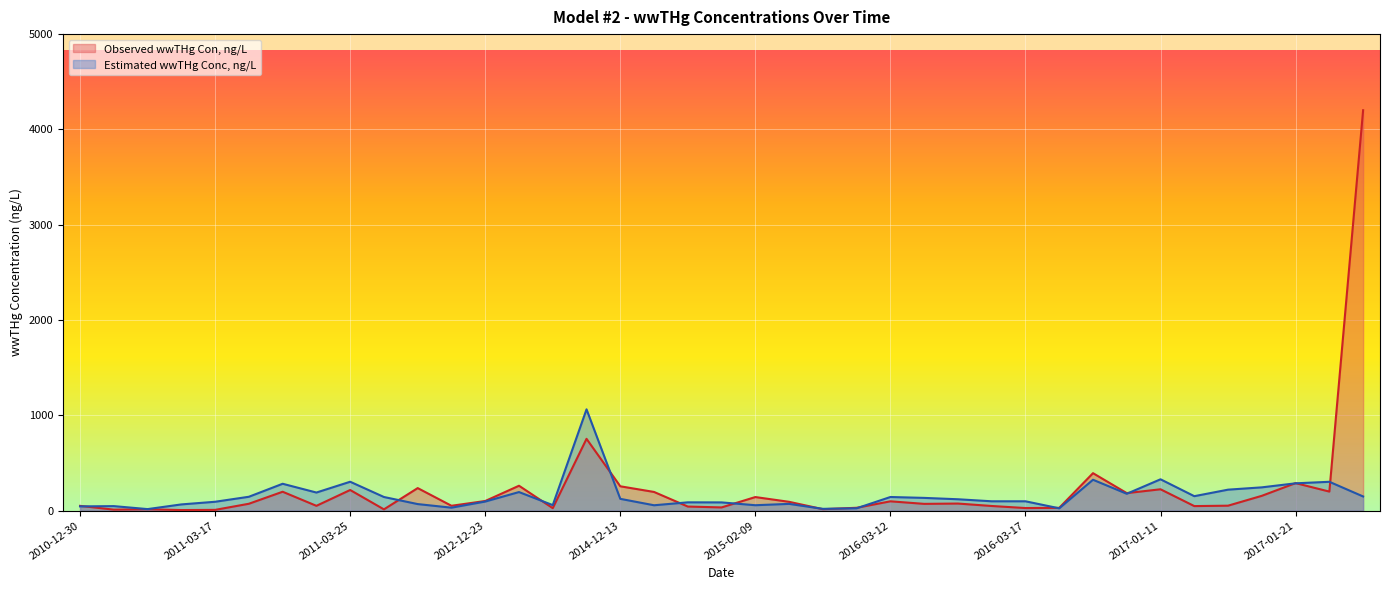

Which category has the lowest value in the Observed wwTHg Con, ng/L series?

3